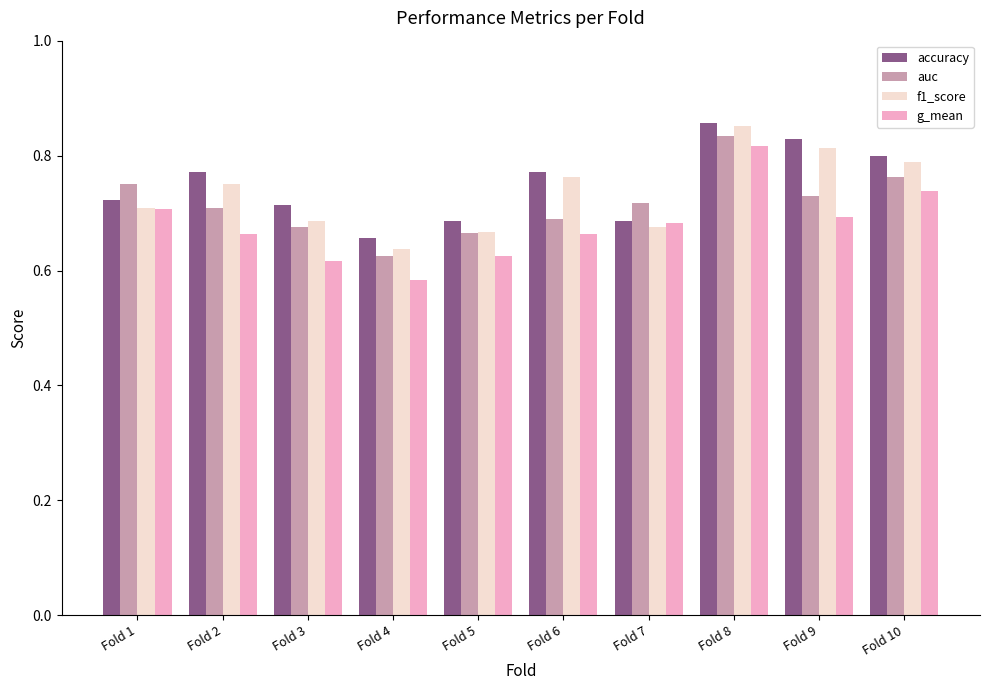

Are the bars grouped side by side (vs. stacked)?

Yes